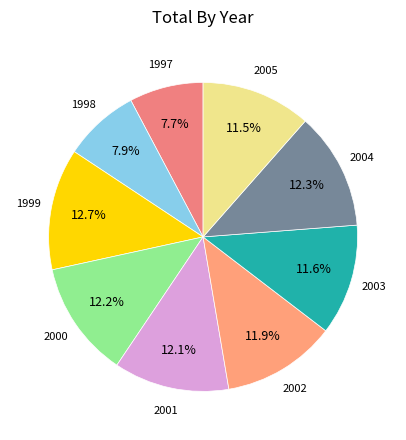

What percentage is the 1997 slice, to the nearest percent?

8%